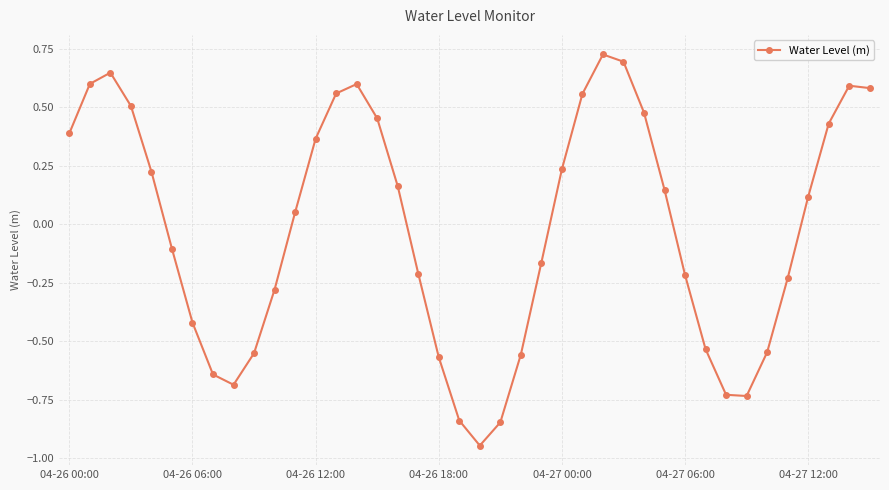

How many values are below 0?

19